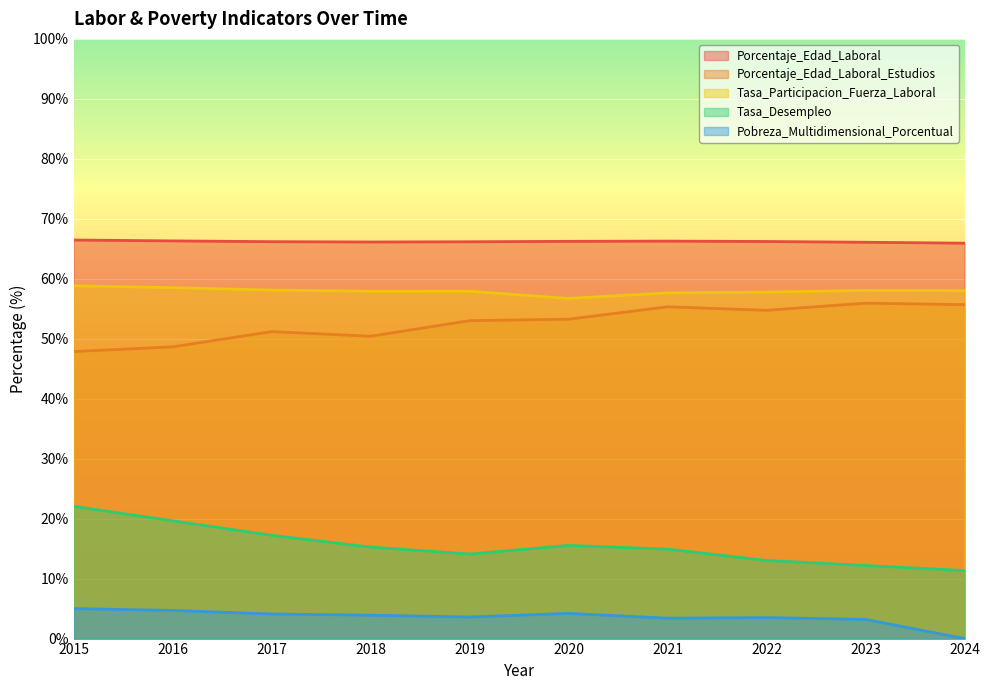

Which series changed the most between 2019 and 2023?

Porcentaje_Edad_Laboral_Estudios